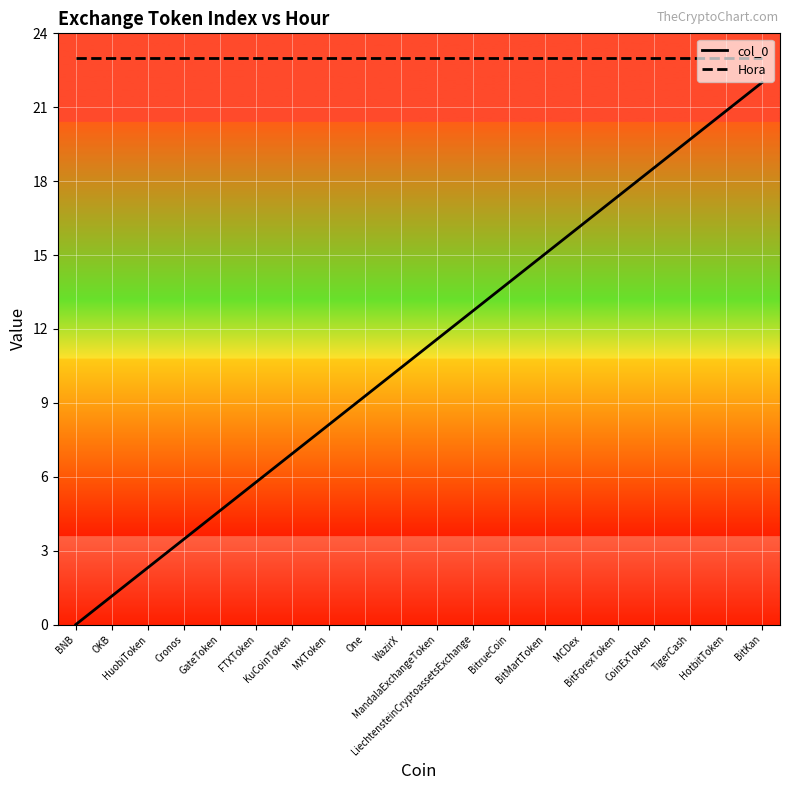

At which label does col_0 first exceed 11?

MandalaExchangeToken